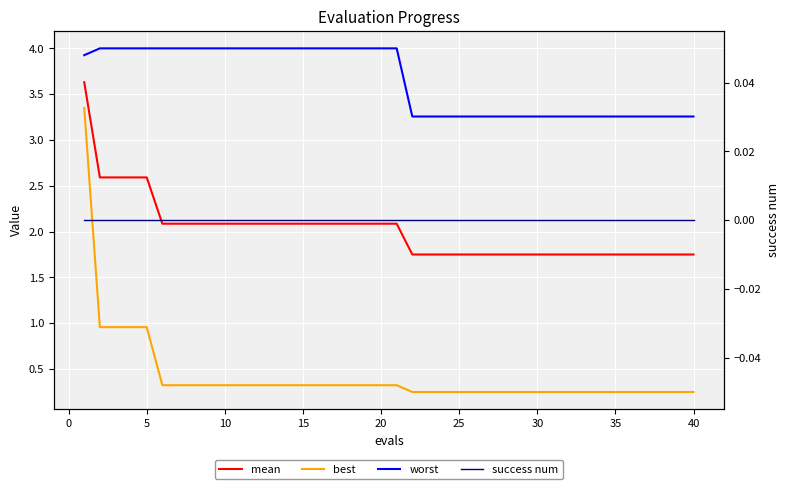

Rank the series by their maximum value, from lowest to highest.

success num, best, mean, worst